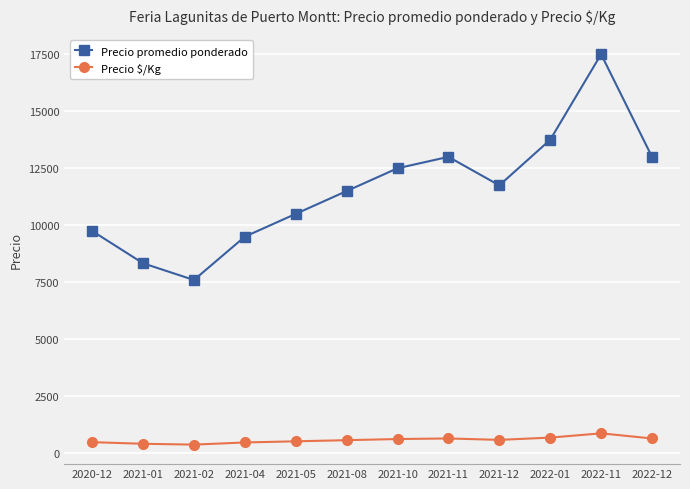

Which series has the widest spread of values?

Precio promedio ponderado